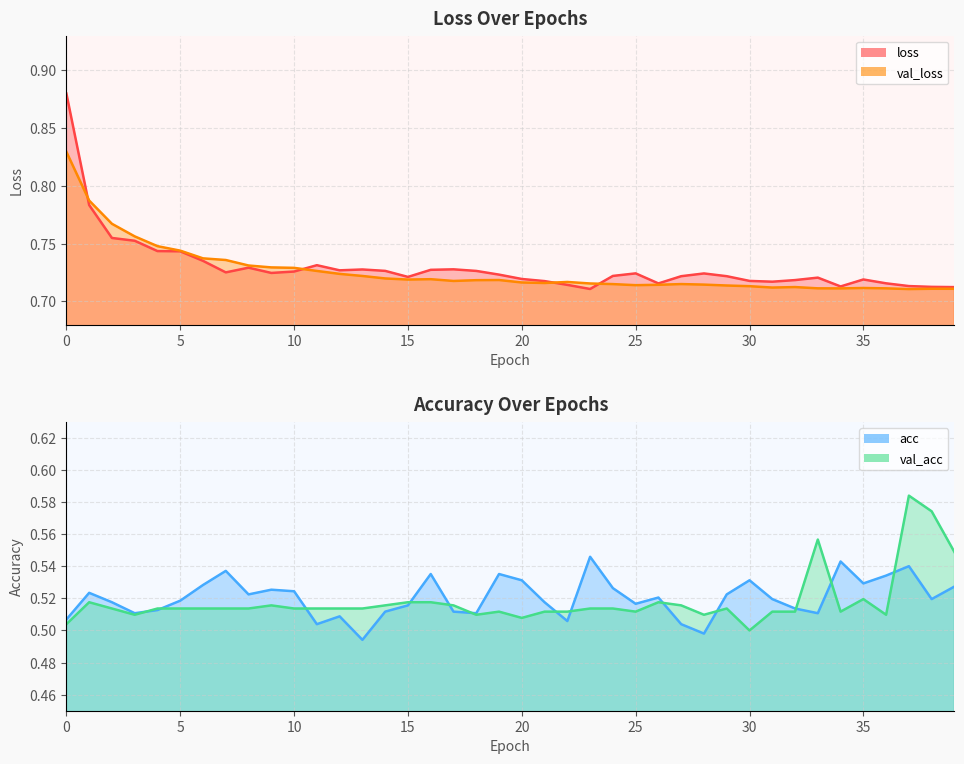

Where is val_acc nearest to the value 0?

30